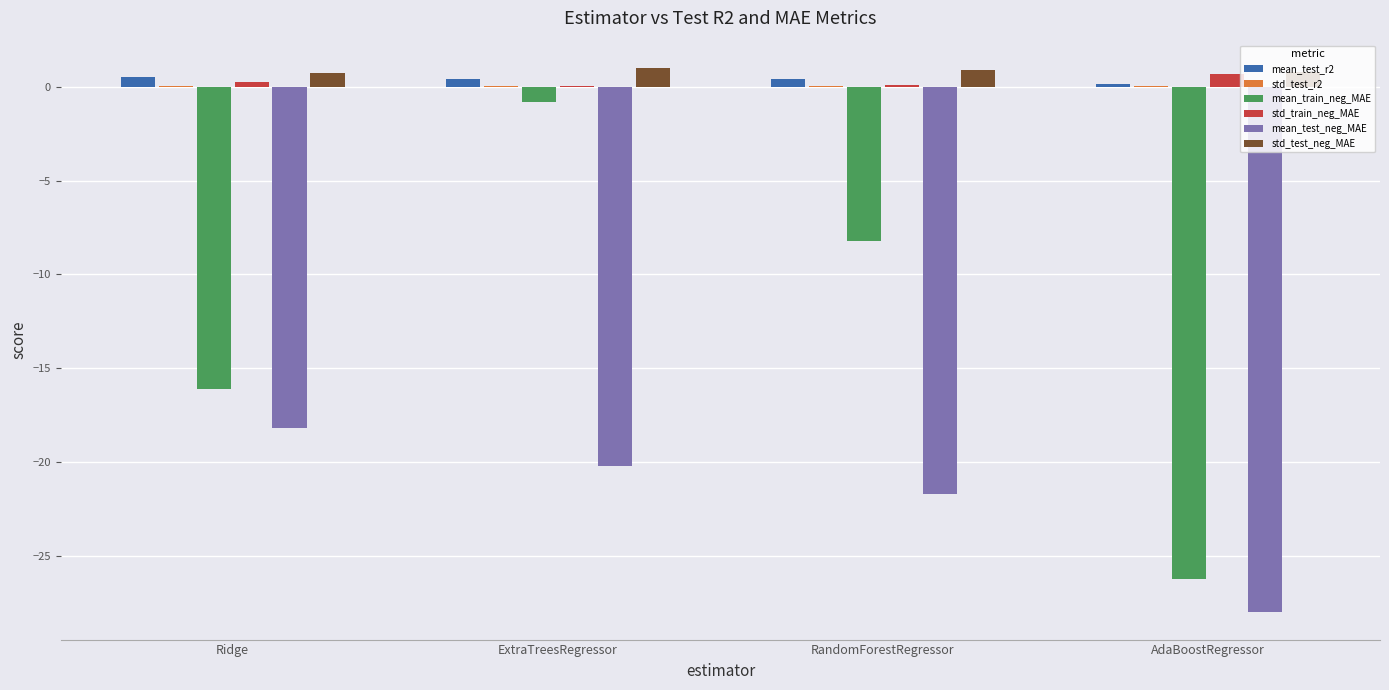

Which series changed the most between ExtraTreesRegressor and AdaBoostRegressor?

mean_train_neg_MAE